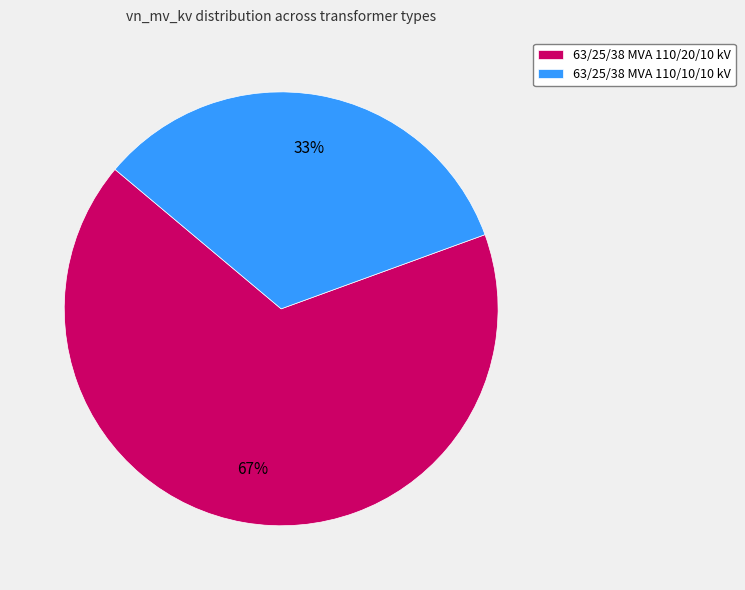

True or false: 63/25/38 MVA 110/10/10 kV accounts for 33% of the total.

True